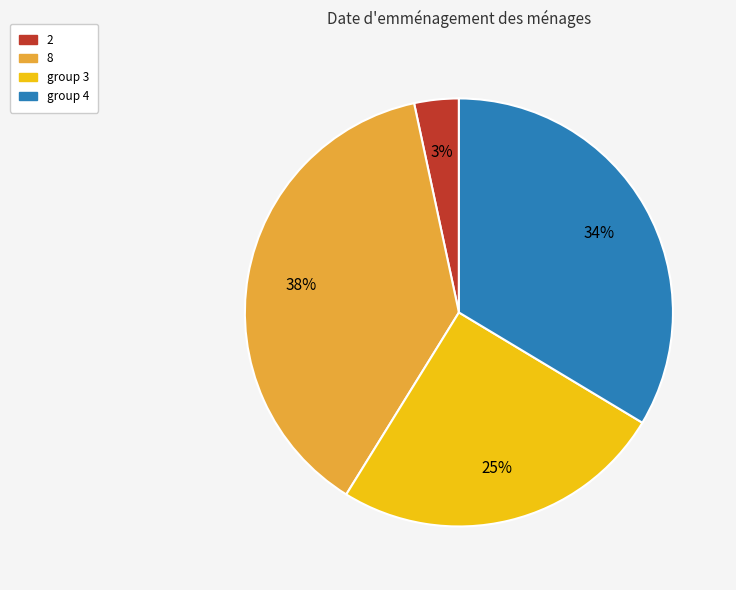

Is there any slice that represents more than half of the pie?

No